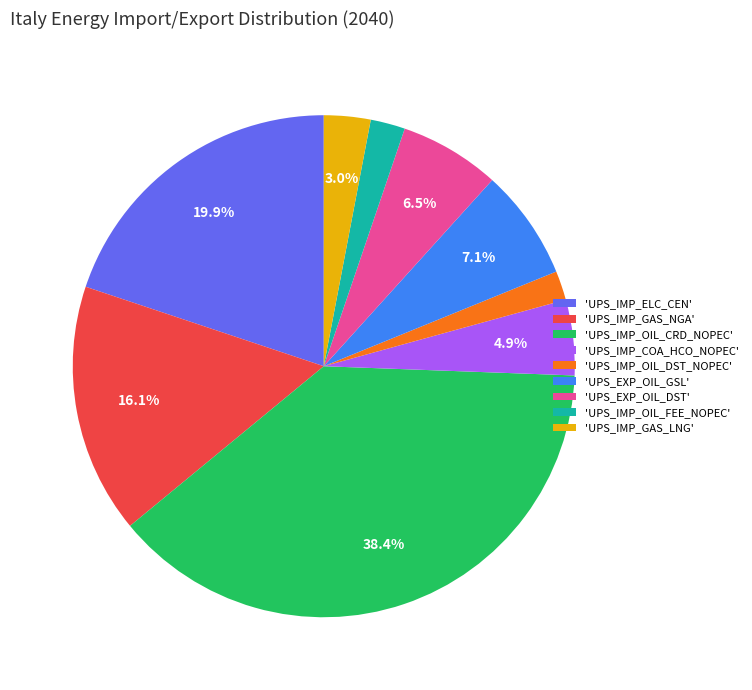

What is the ratio of the value at 'UPS_EXP_OIL_GSL' to the value at 'UPS_IMP_ELC_CEN'?

0.4